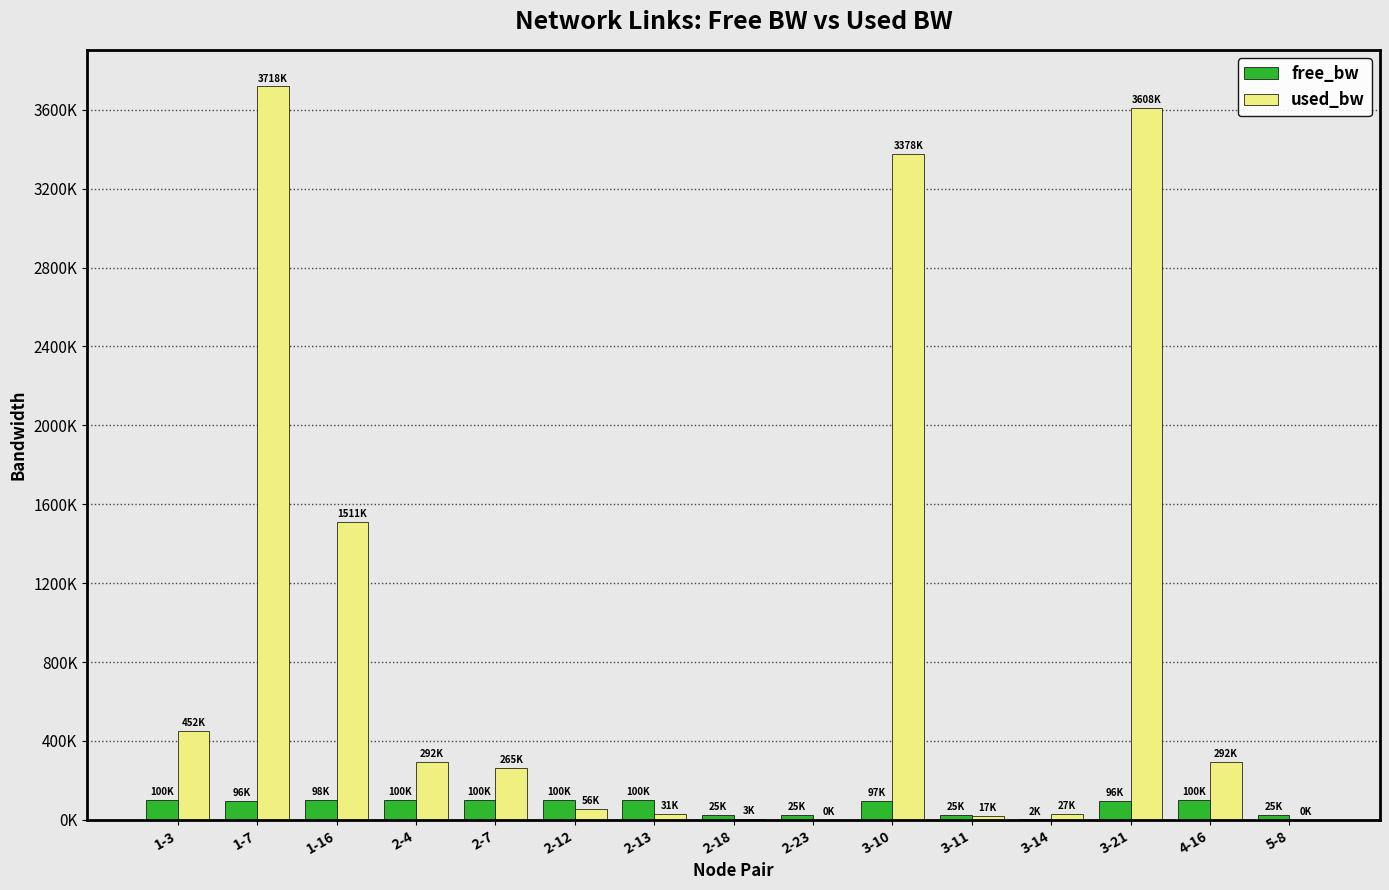

What are all the series names shown in the legend?

free_bw, used_bw